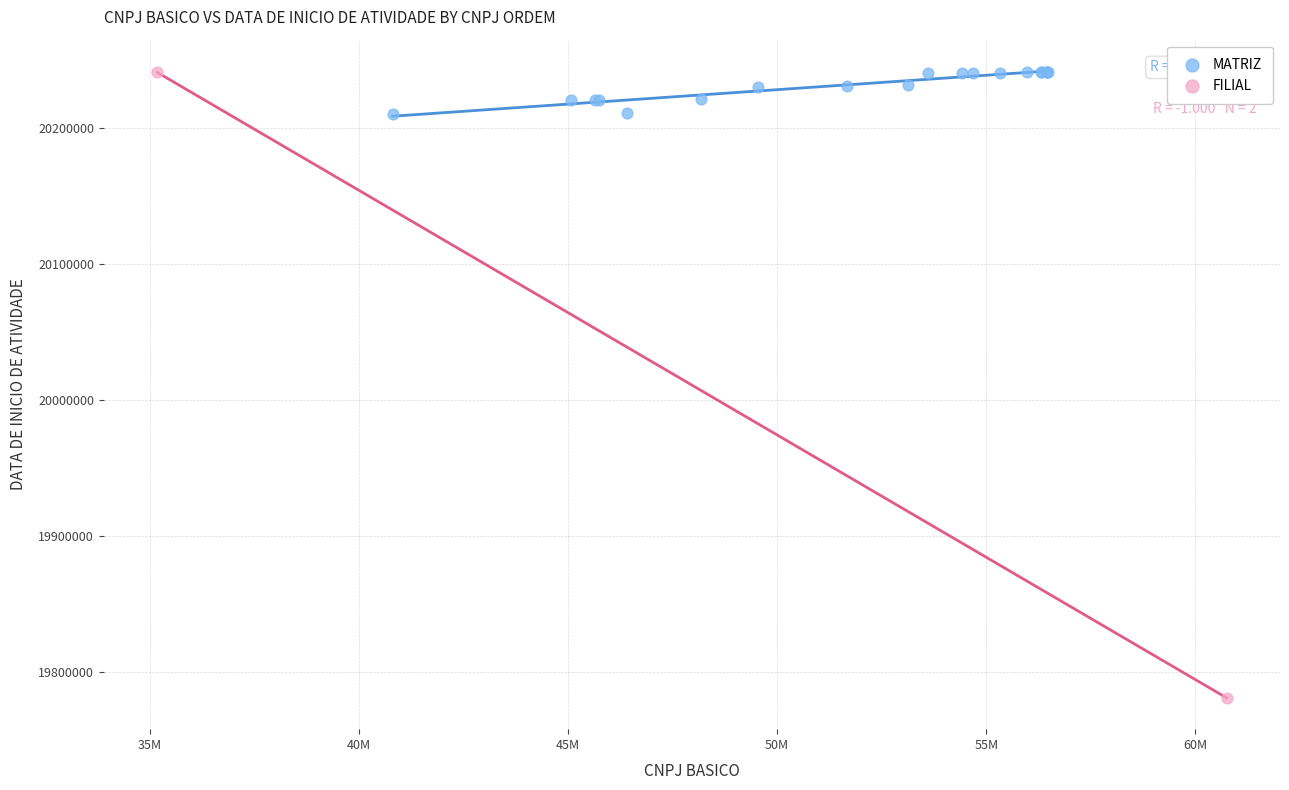

What are all the series names shown in the legend?

MATRIZ, FILIAL